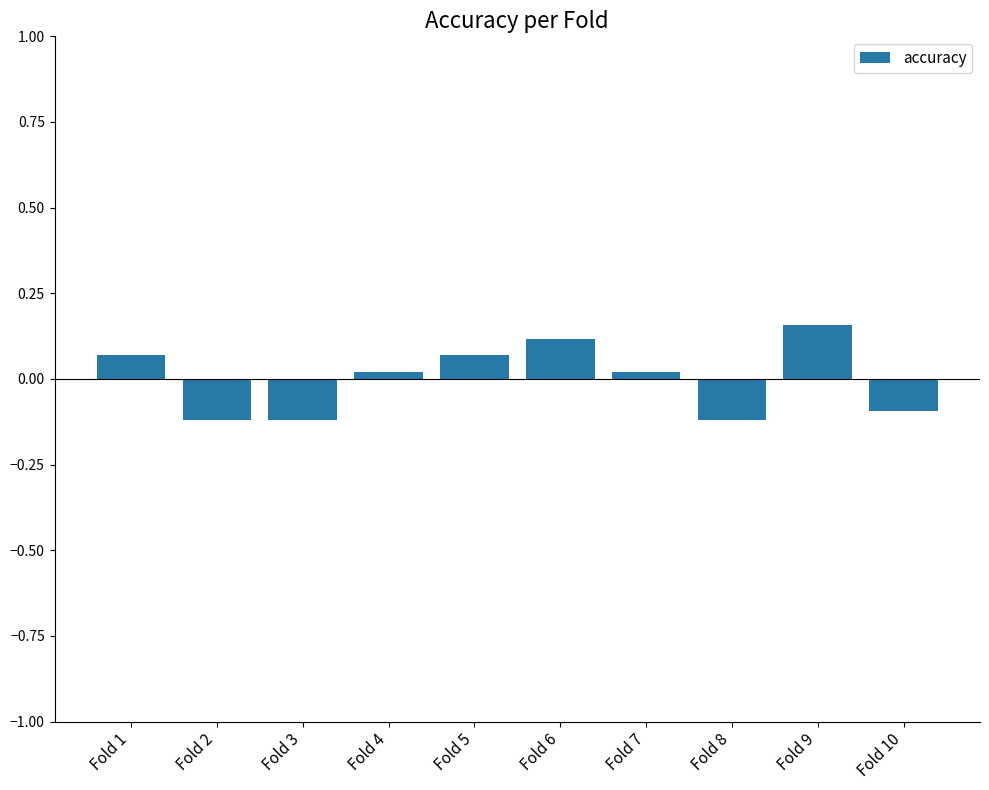

Does the chart contain any negative values?

Yes